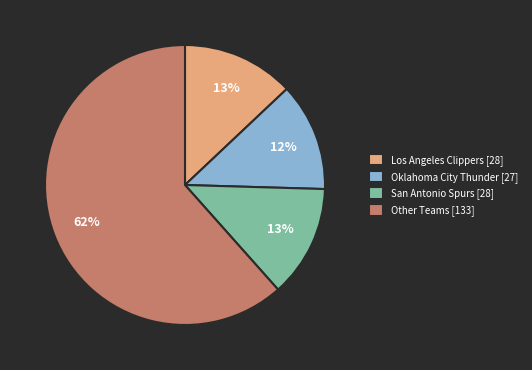

Which category has the biggest portion of the pie?

Other Teams [133]